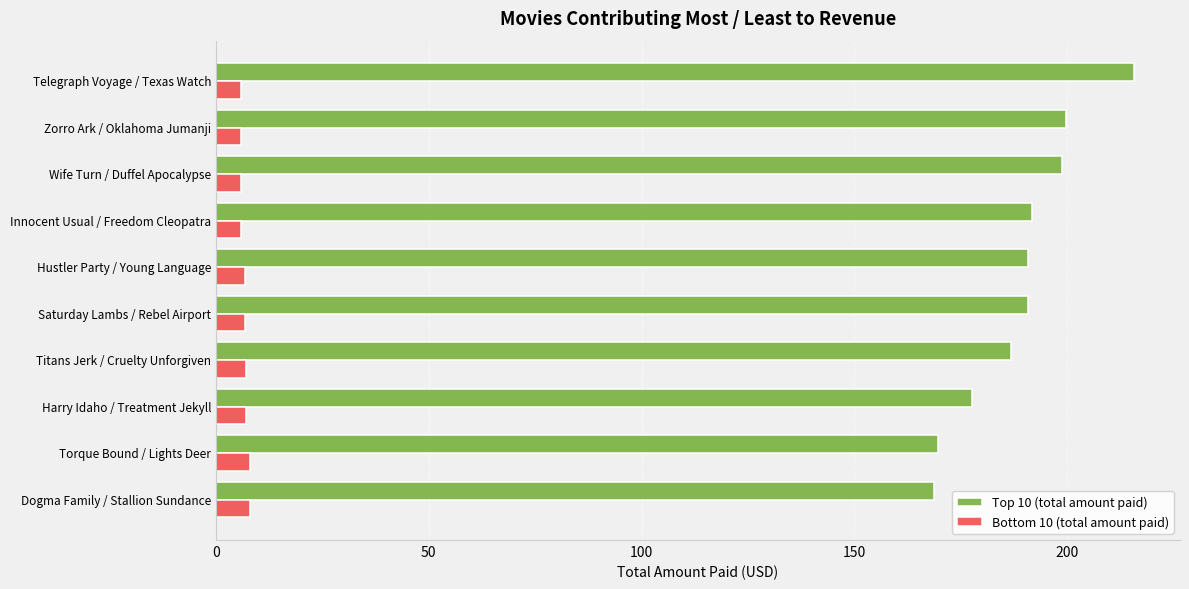

Rank the series by their maximum value, from lowest to highest.

Bottom 10 (total amount paid), Top 10 (total amount paid)